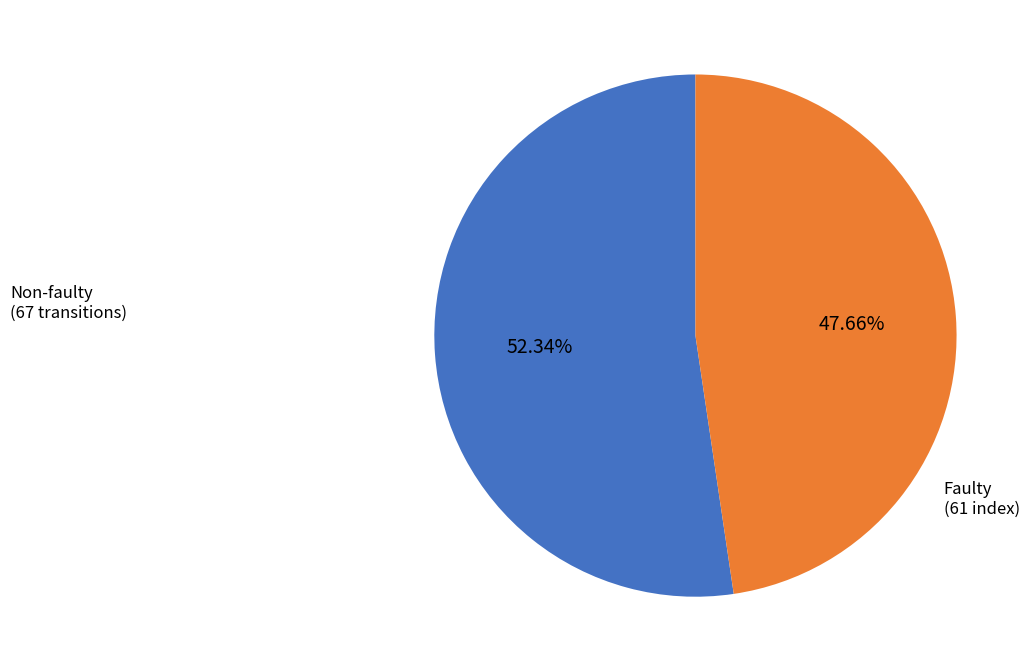

Is there a majority slice in this chart?

Yes